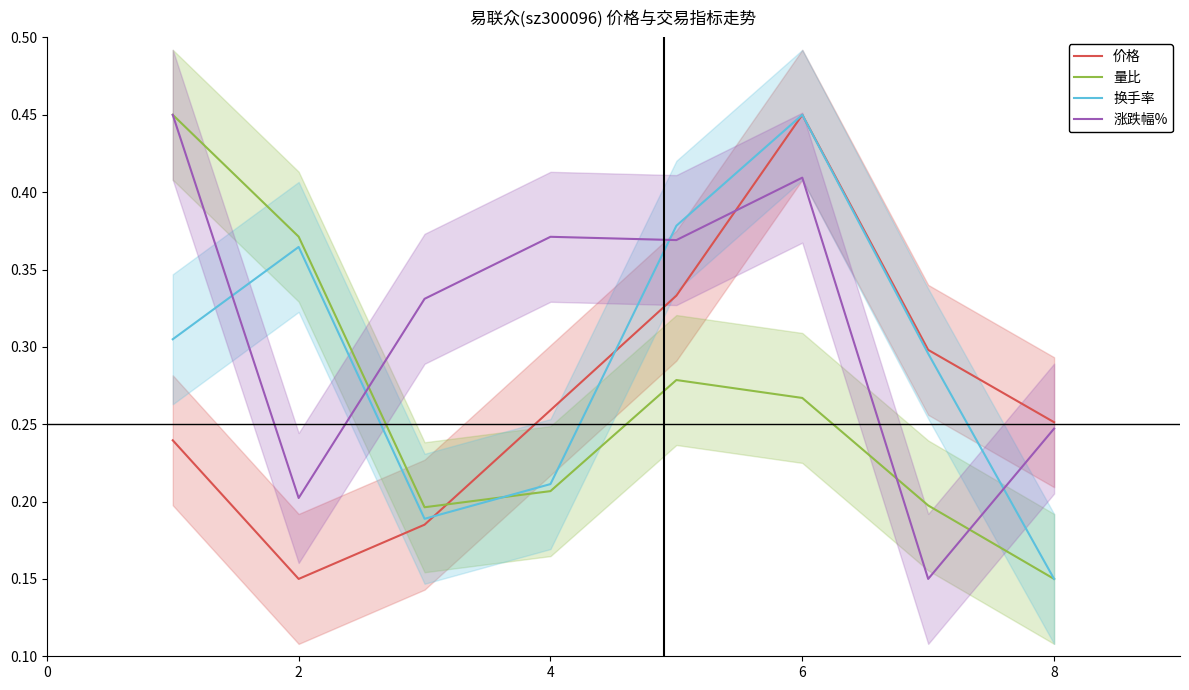

Which category has the highest value in the 换手率 series?

6